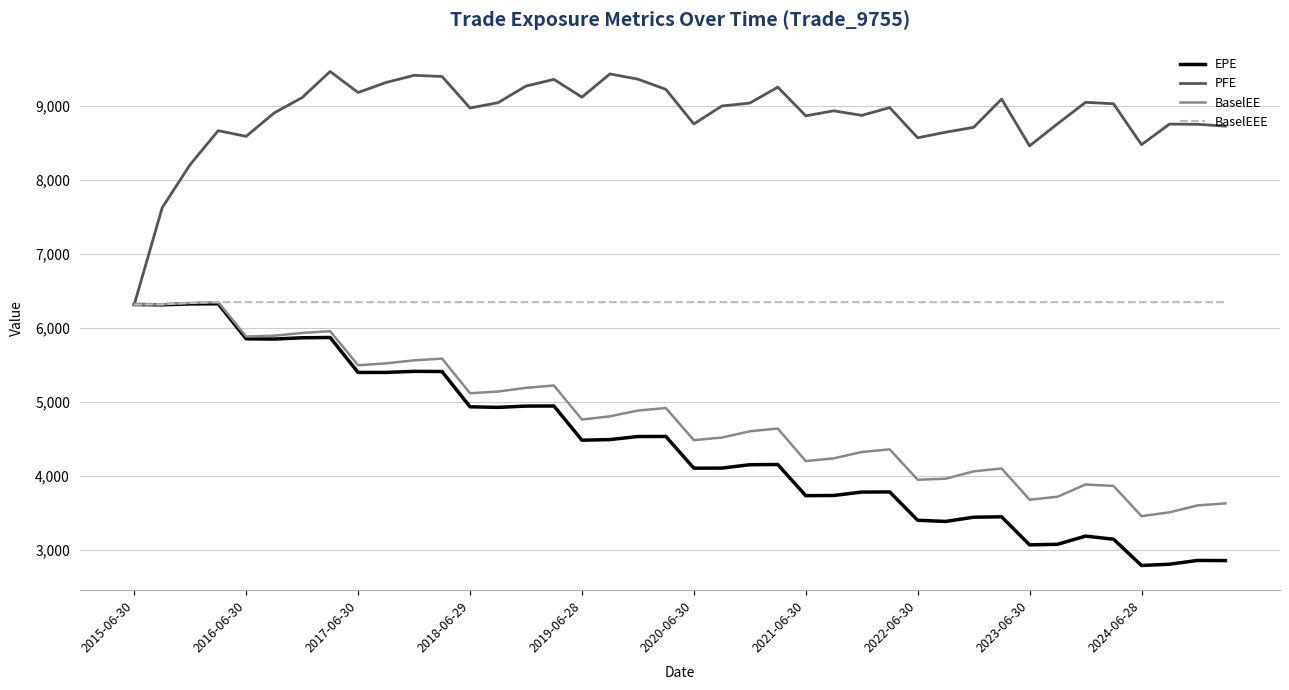

Count the number of data series in this chart.

4